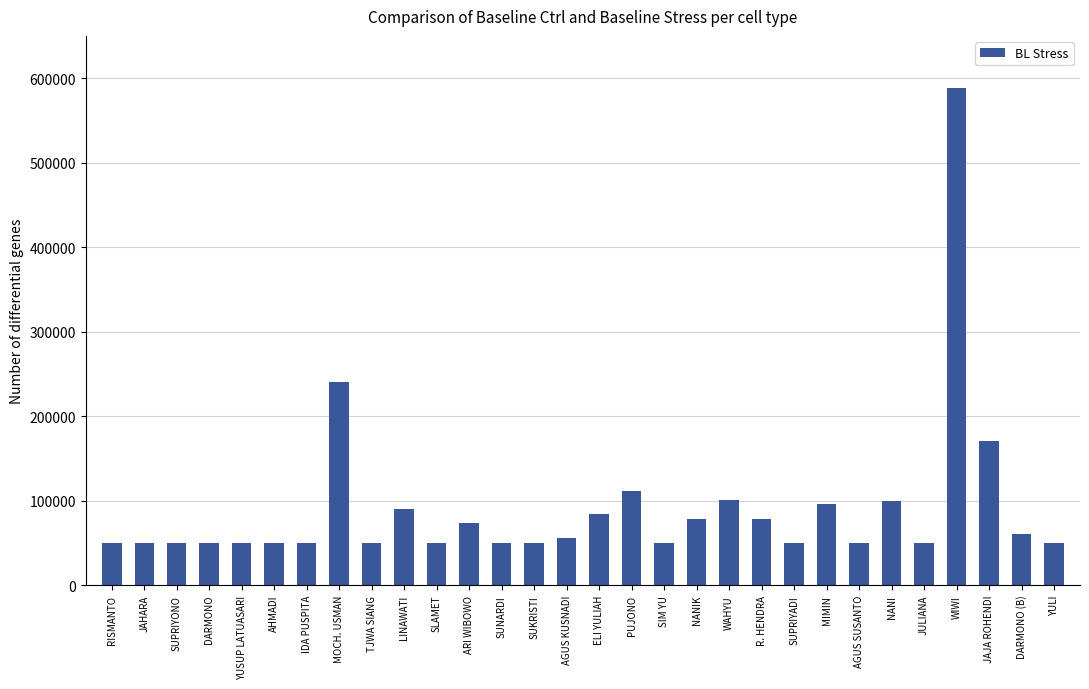

The value at SUNARDI is 49500. True or false?

True